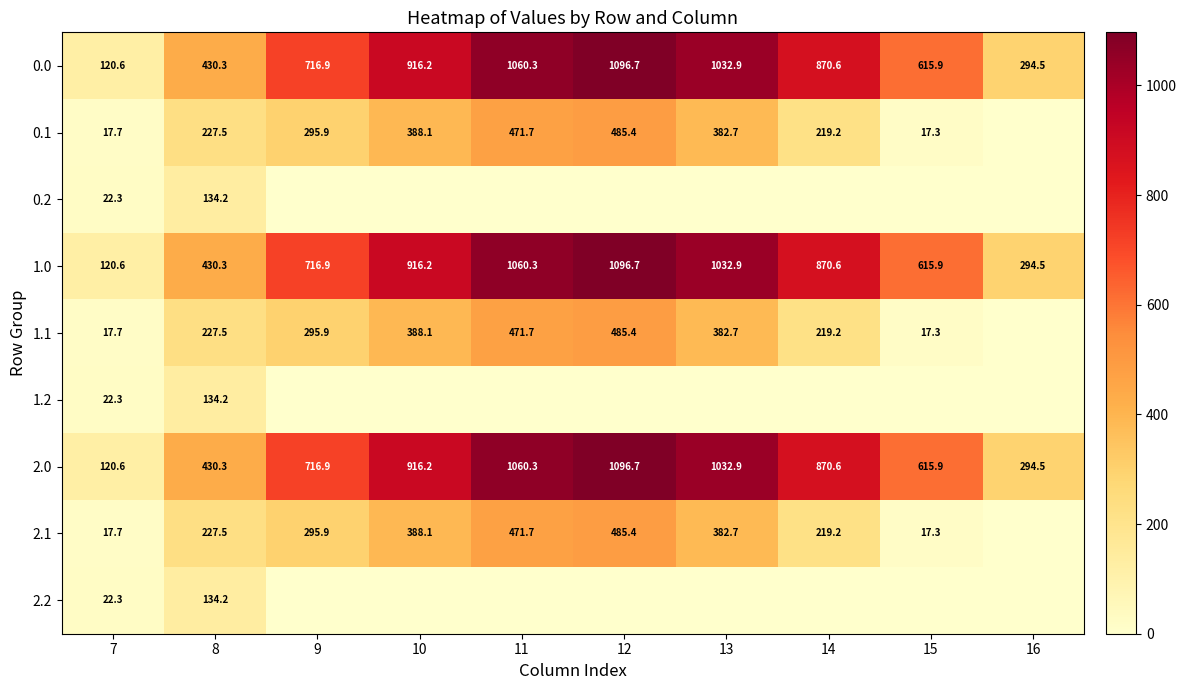

What is the lowest value of the 0.0 series?

120.6